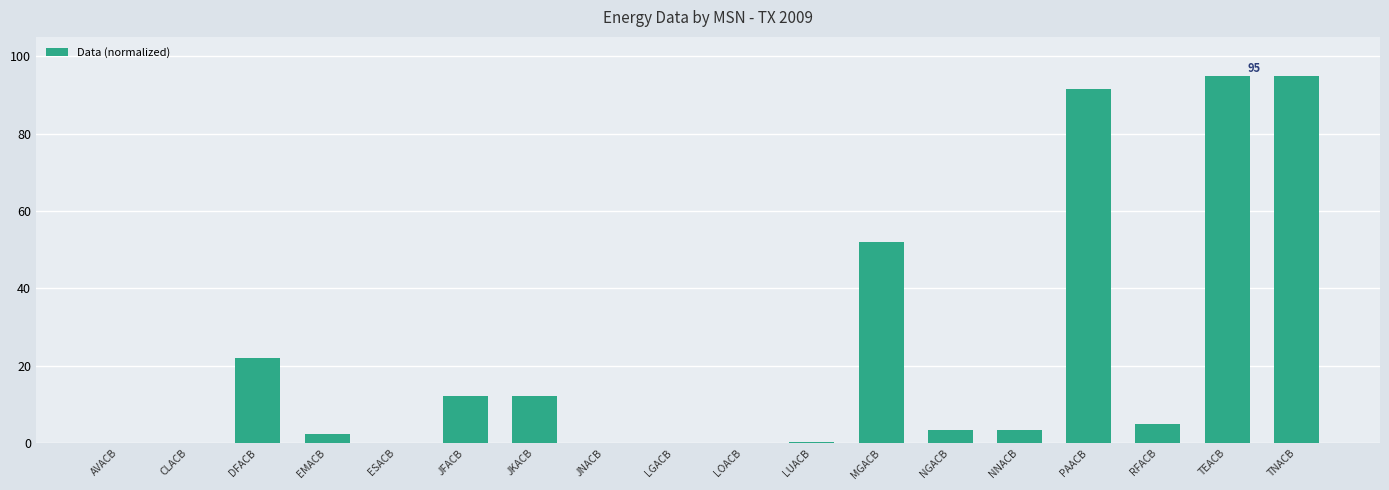

What is the change in value from MGACB to RFACB?

-47.0